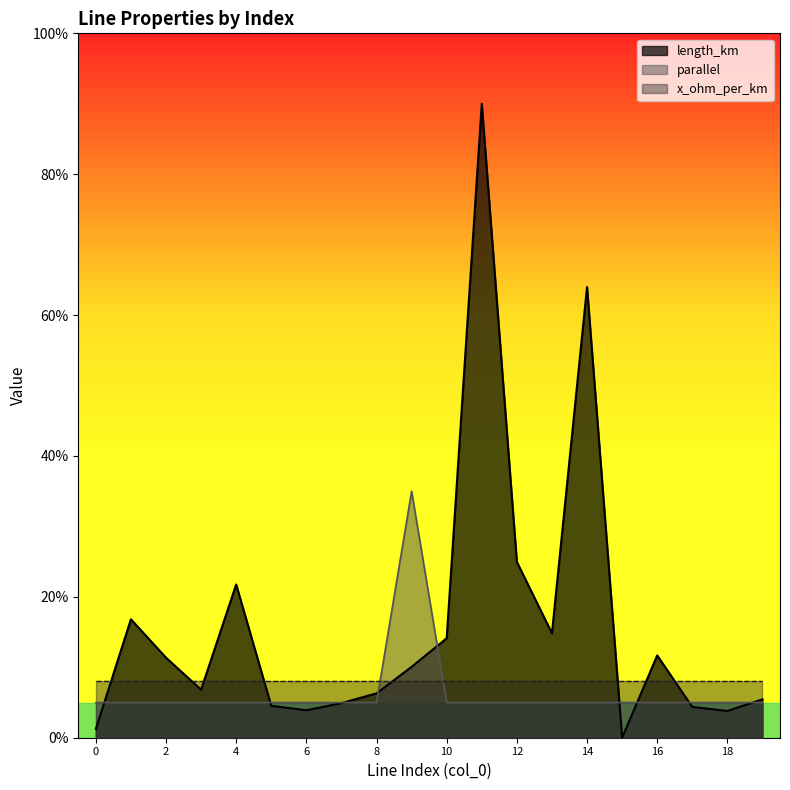

Rank the series by their average value, from highest to lowest.

length_km, x_ohm_per_km, parallel